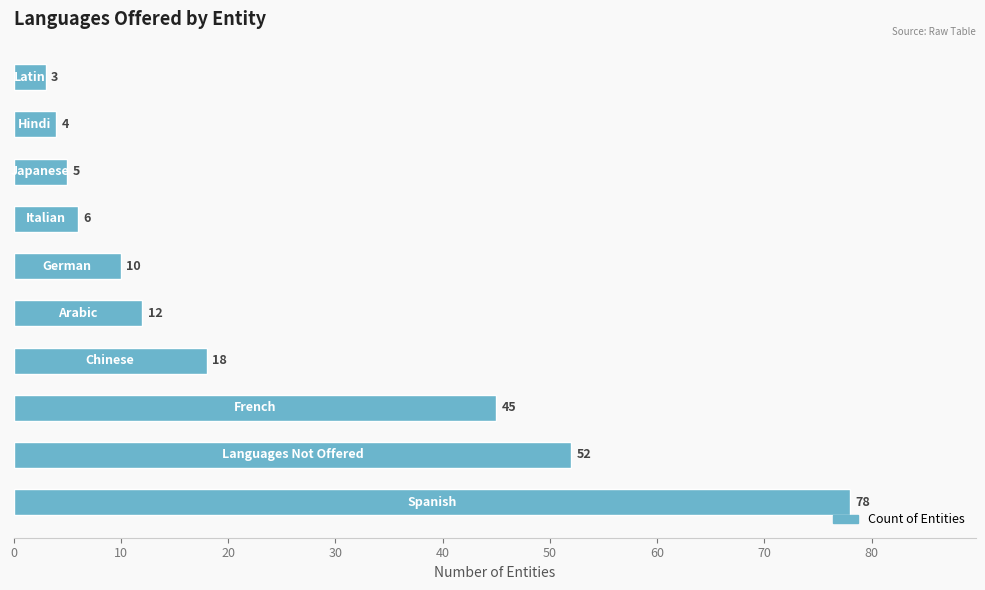

What is the minimum value shown in the chart?

3